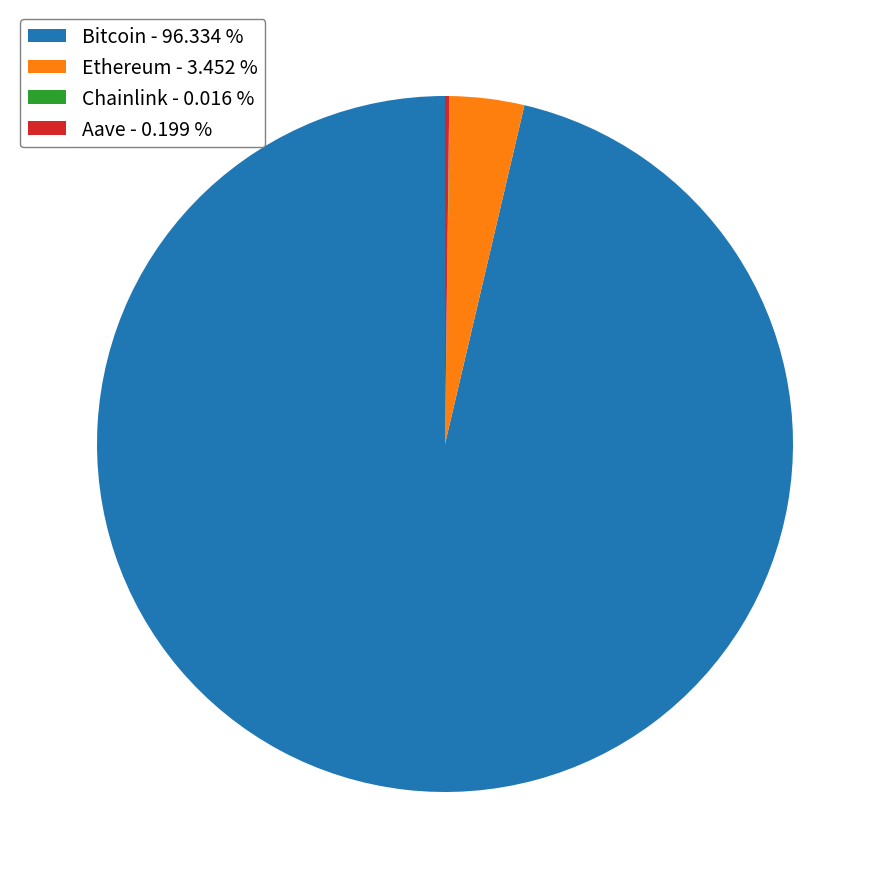

Does any single category account for the majority?

Yes